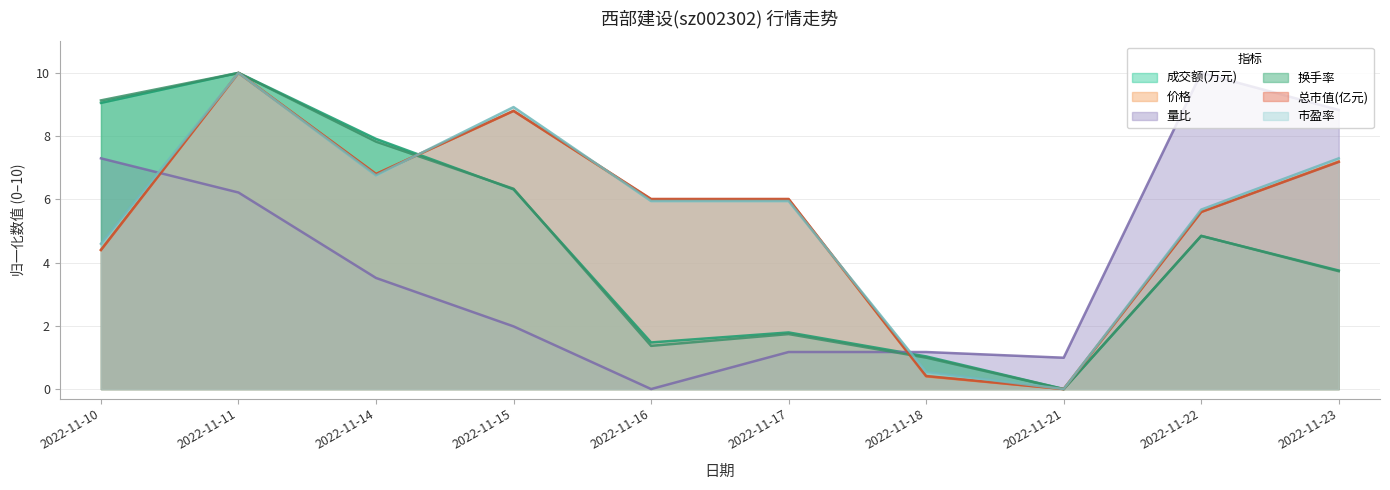

True or false: 总市值(亿元) has more than 0 interior local peaks.

True